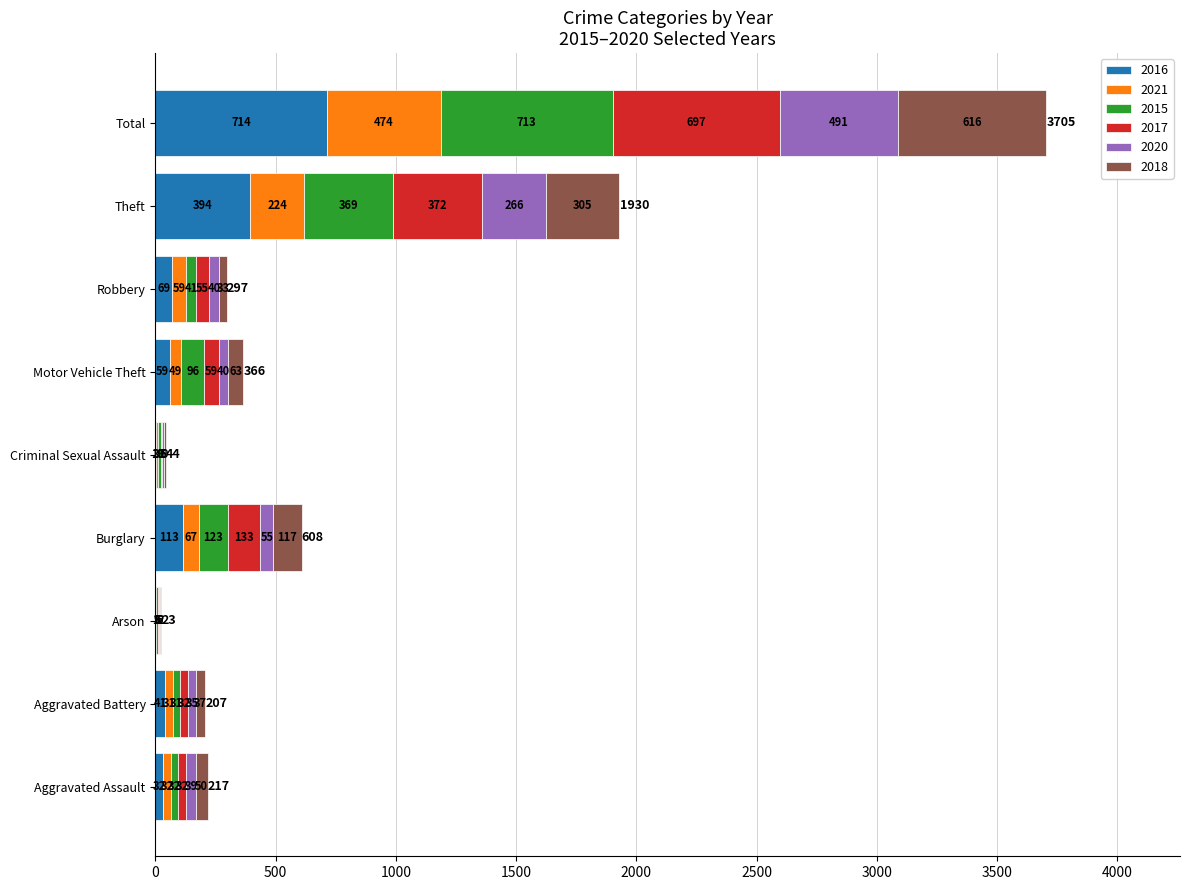

What is the total value across all series at Theft?

1930